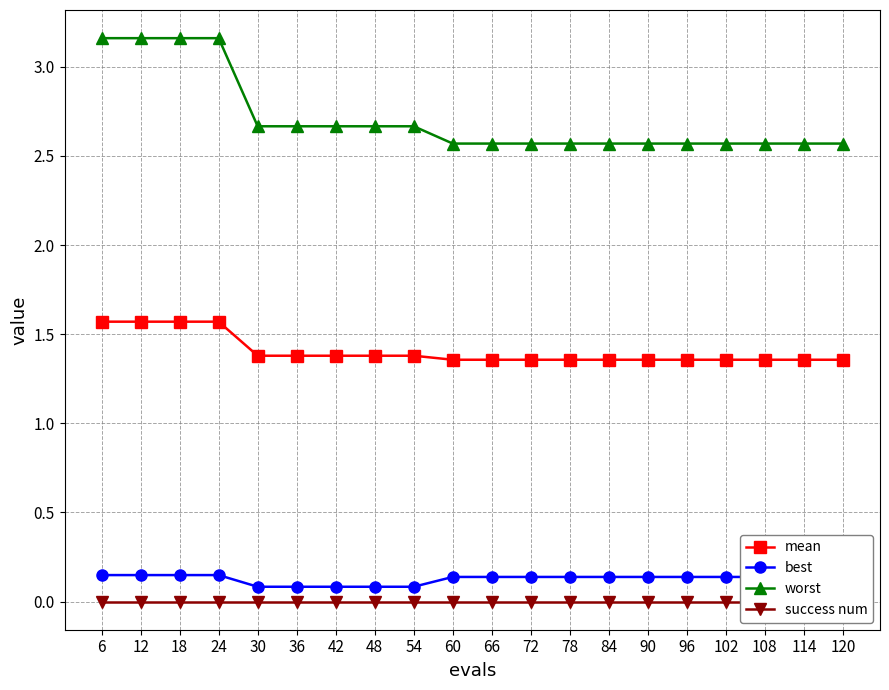

Between 6 and 66, which is larger?

6